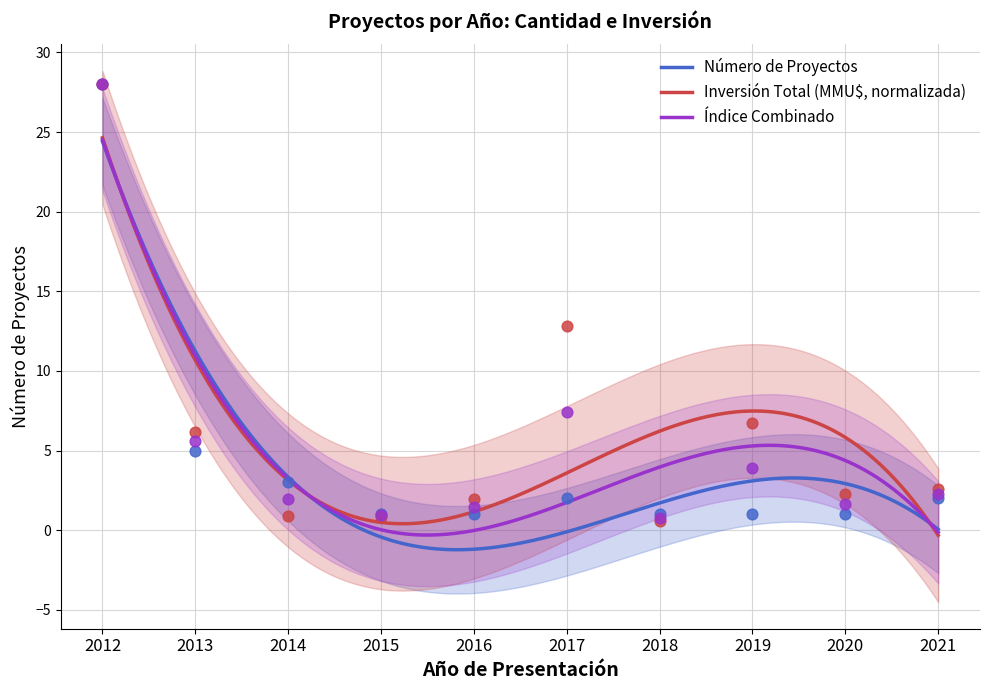

Which series reaches the minimum Y coordinate?

Inversión Total (MMU$)